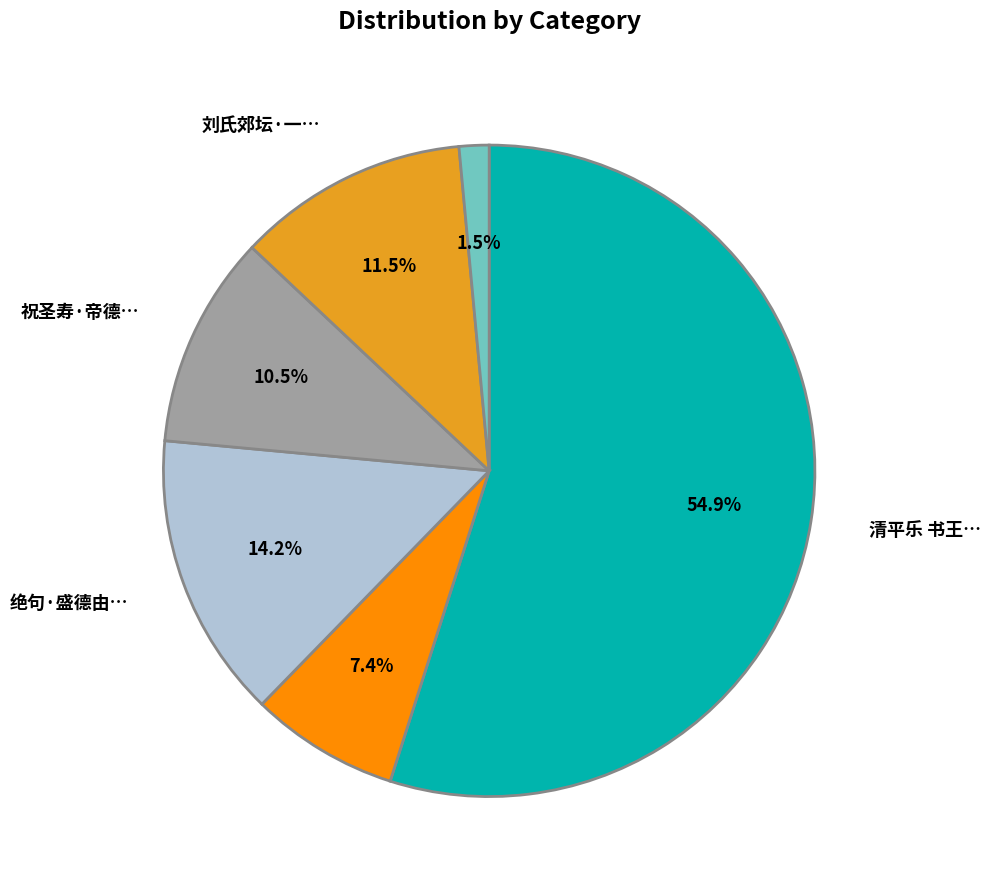

Does any single category account for the majority?

Yes